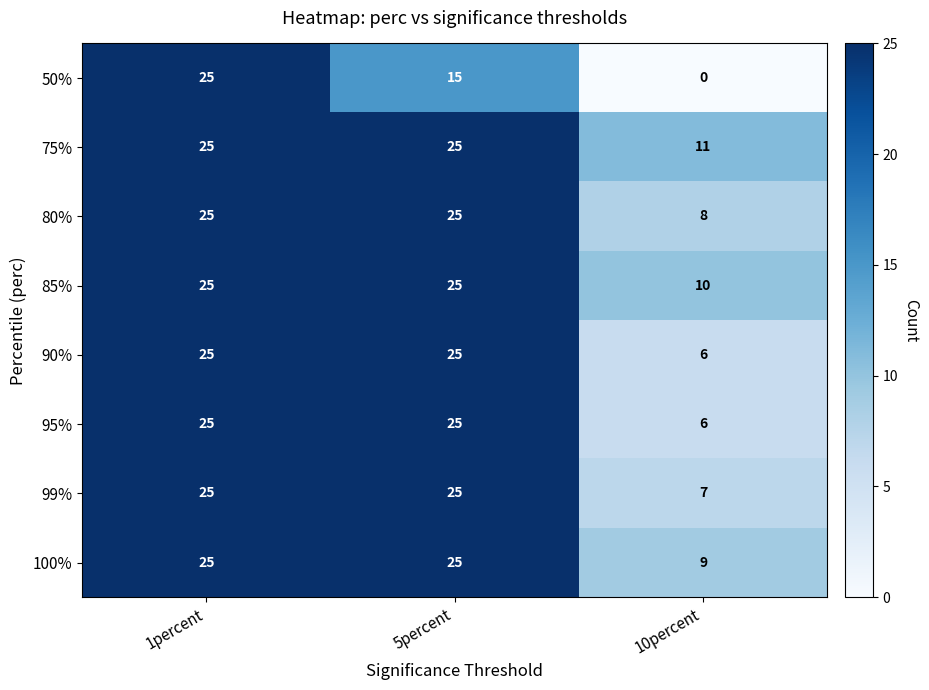

What is the maximum value shown in the chart?

25